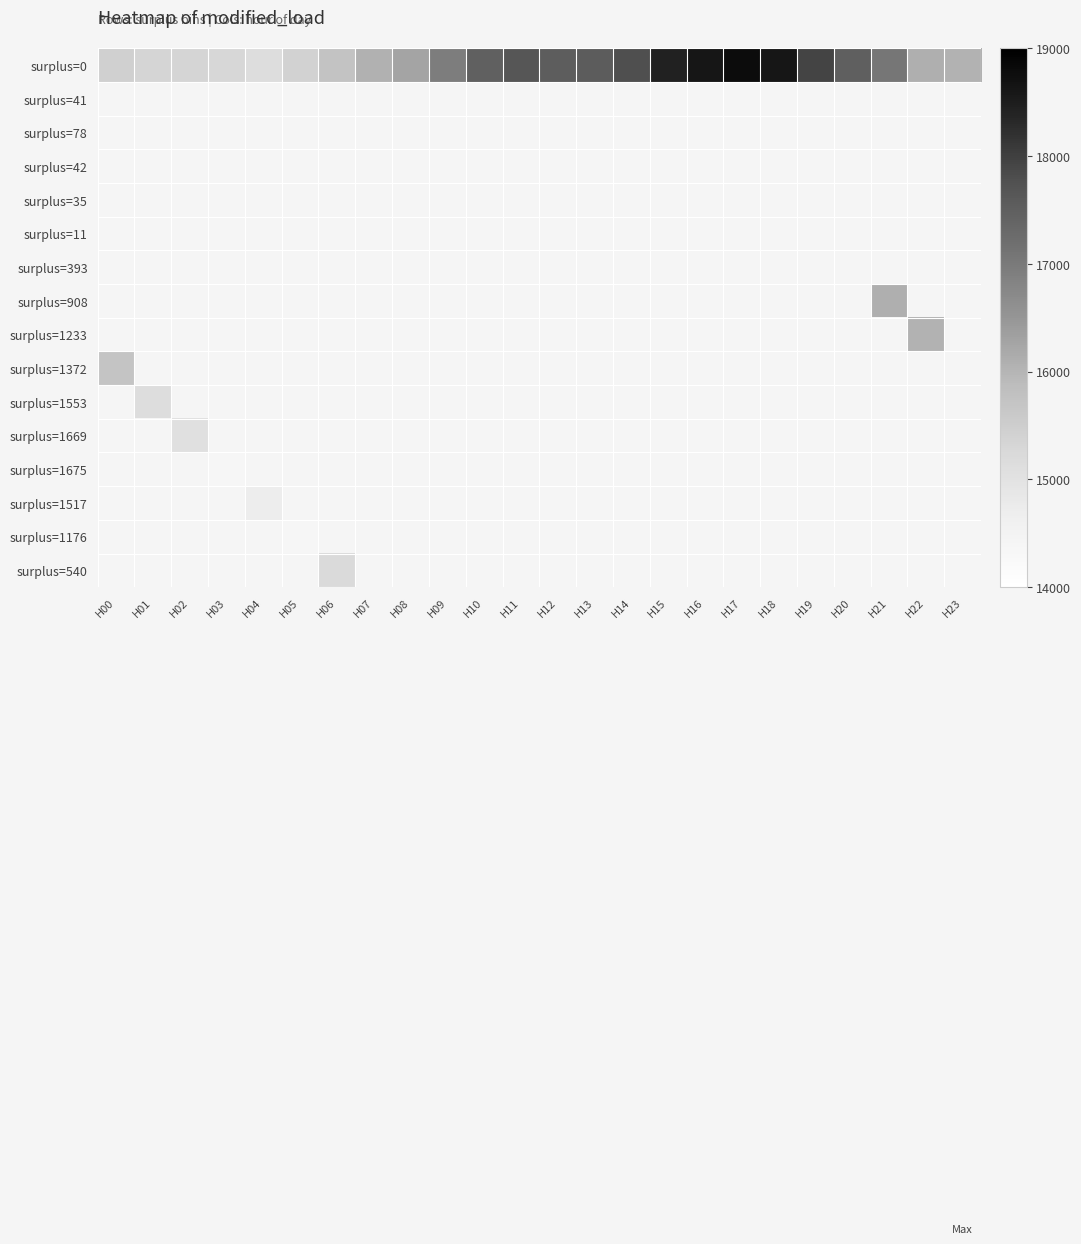

Which series has the largest total across all categories?

surplus=0